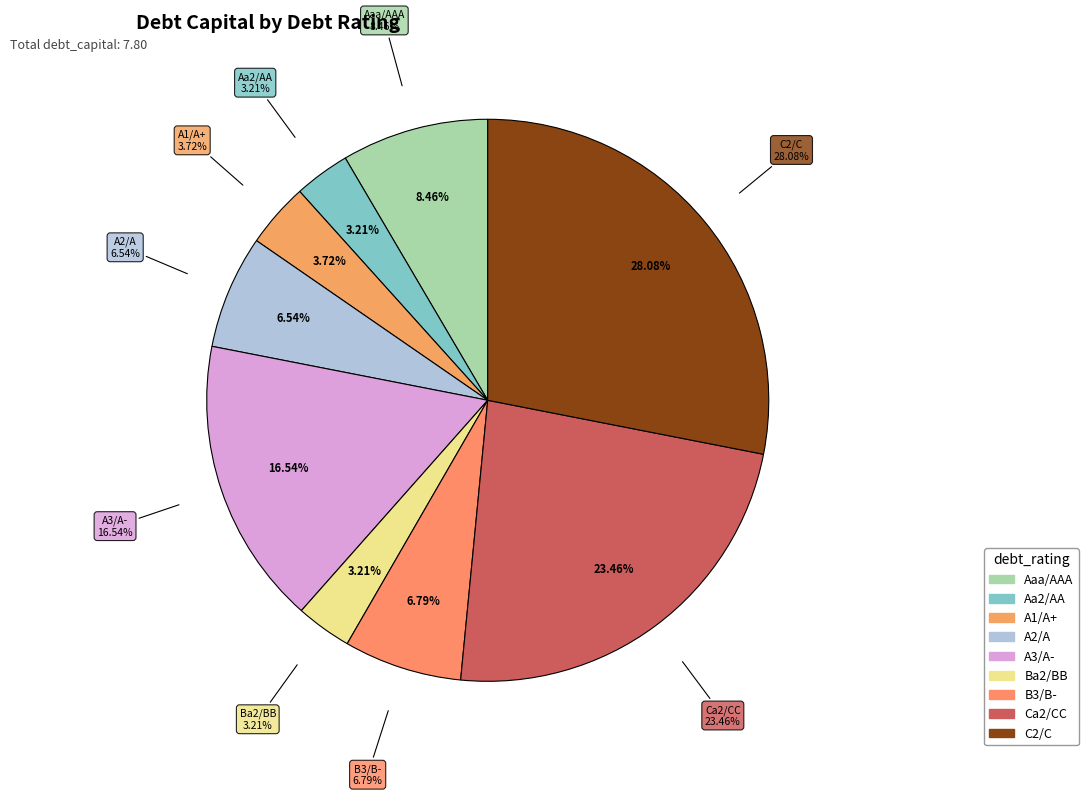

Which has a higher value, C2/C or A3/A-?

C2/C